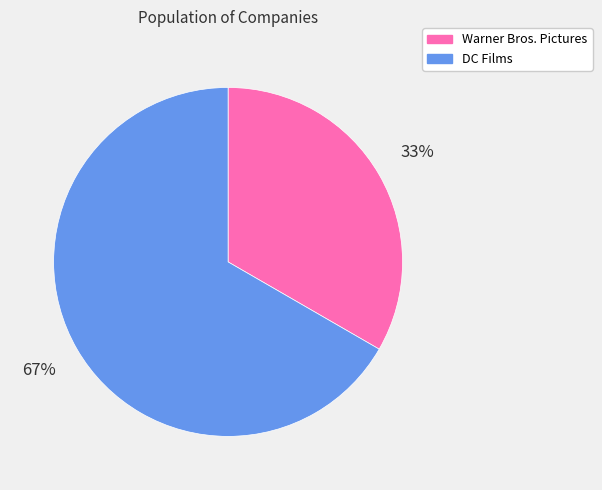

Is it true that Warner Bros. Pictures is 40% of the pie?

False